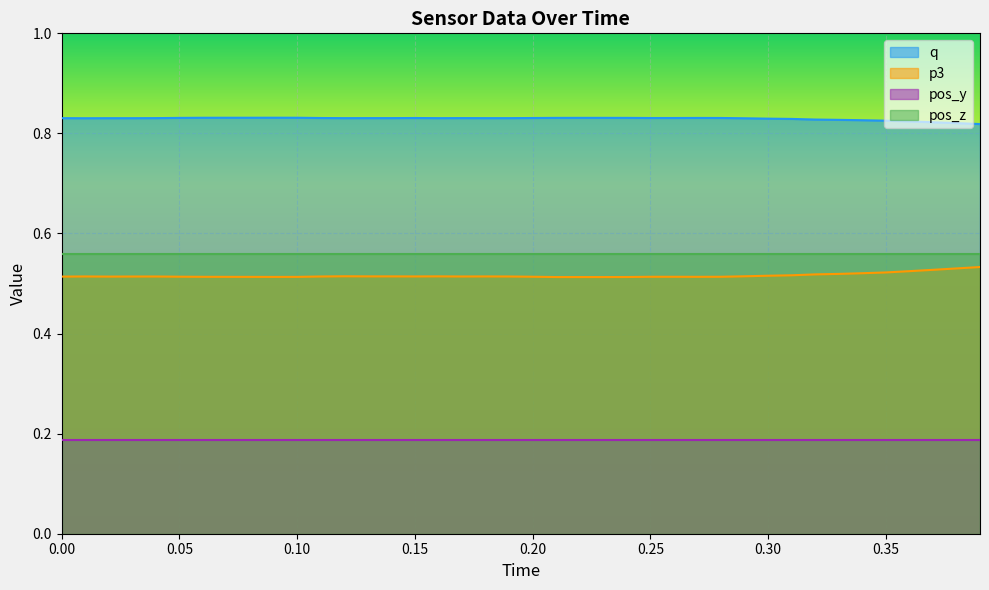

Rank the series at 0.25 from lowest to highest value.

pos_y, p3, pos_z, q